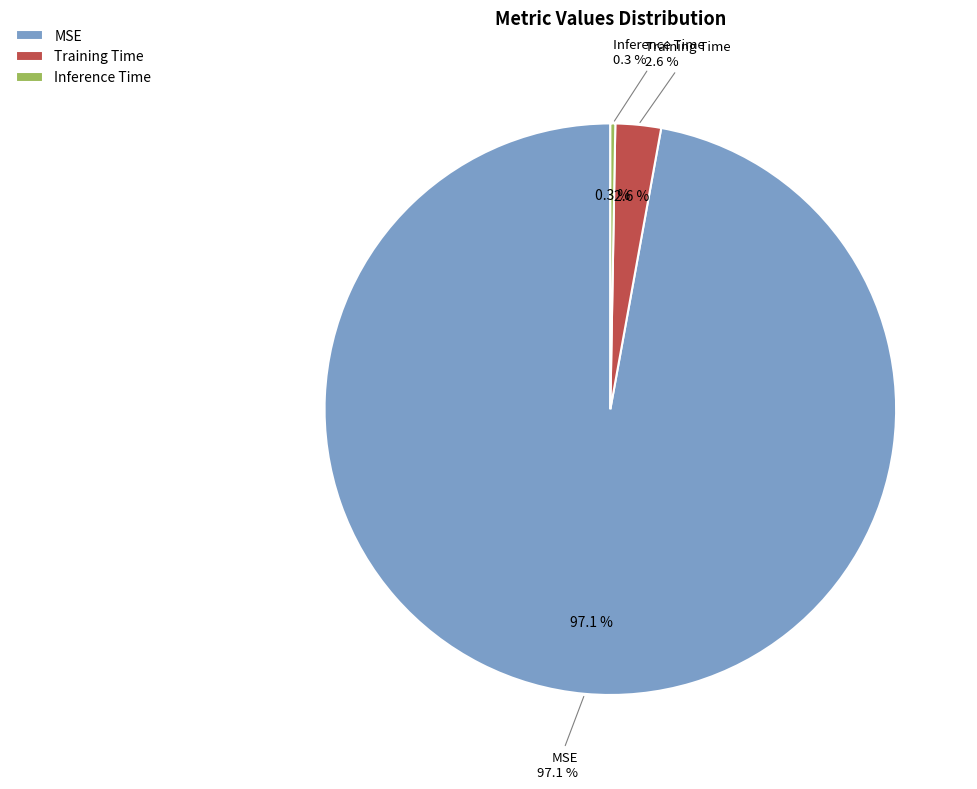

To the nearest percent, what portion does MSE represent?

97%